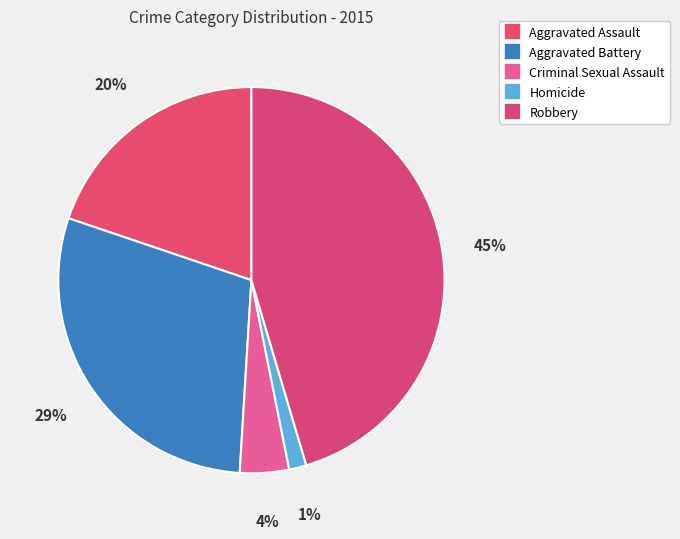

How many slices are in this pie chart?

5